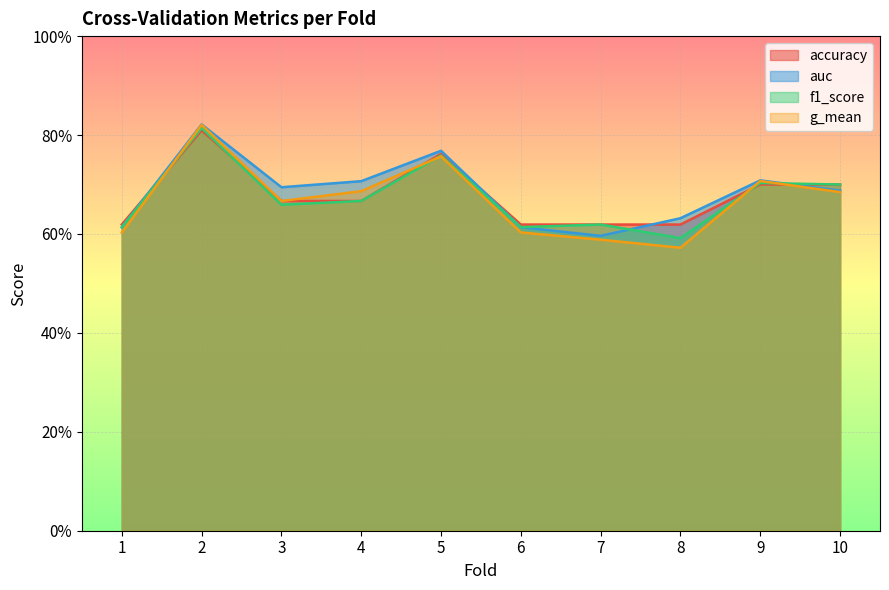

What is the sum of all accuracy values?

6.8